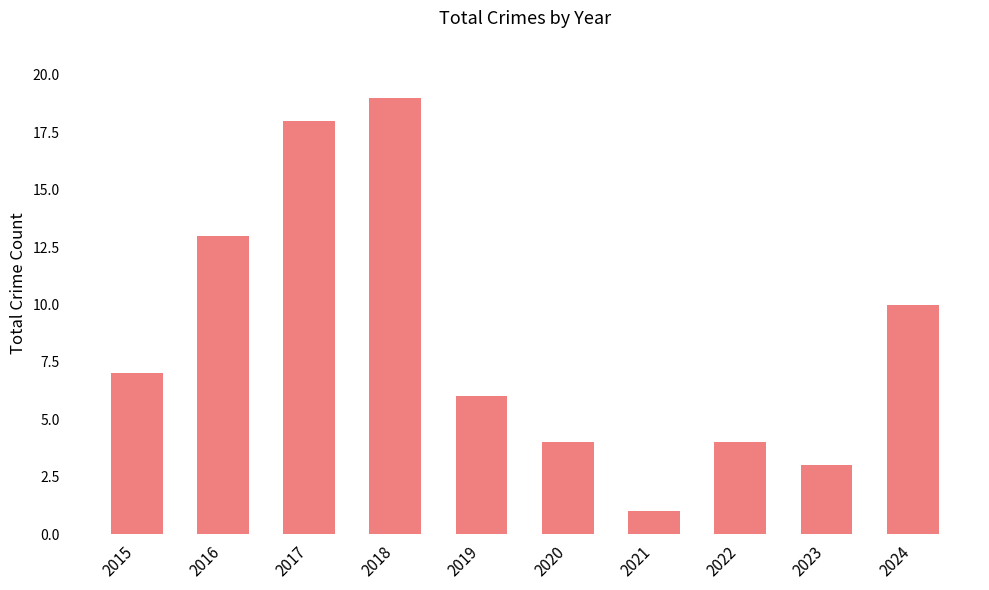

What is the change in value from 2019 to 2024?

+4